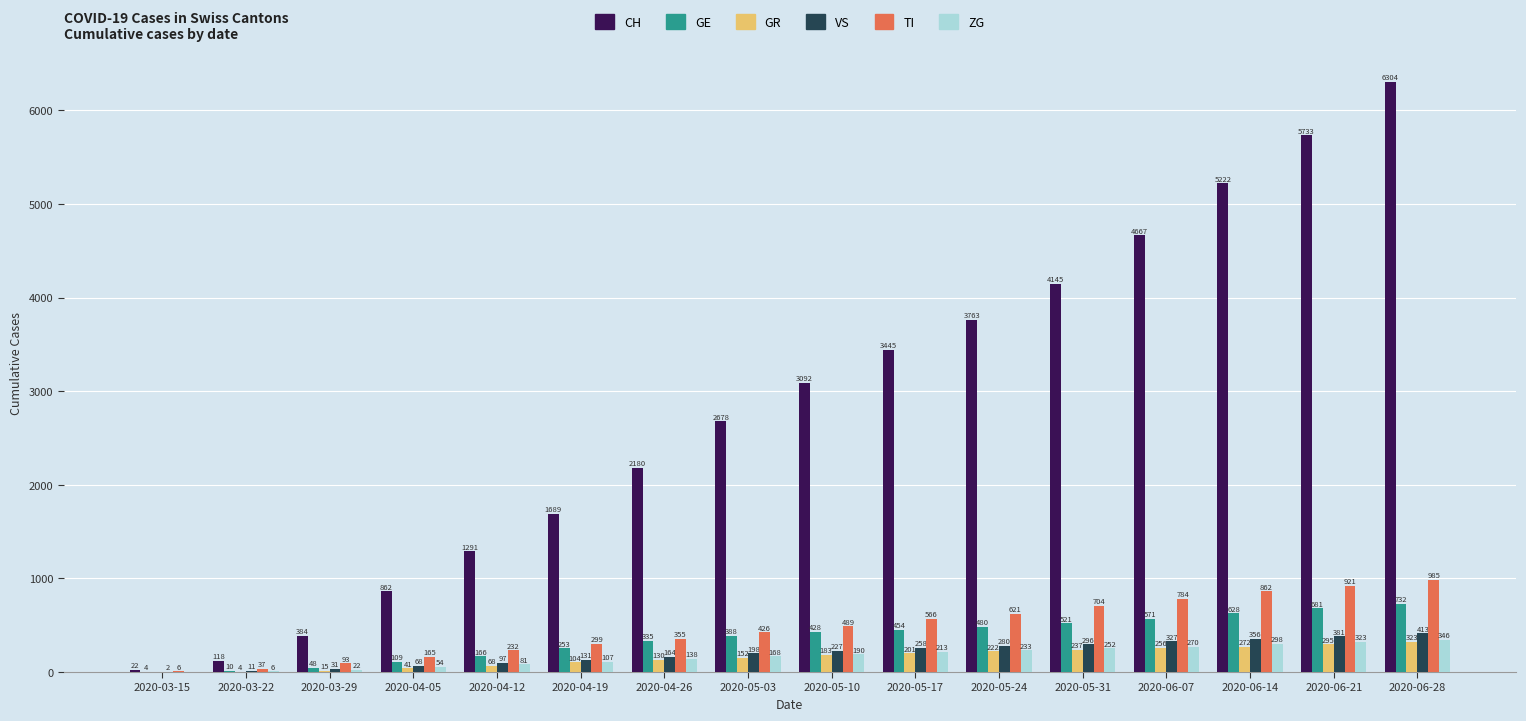

At which category does the chart reach its peak across all series?

2020-06-28